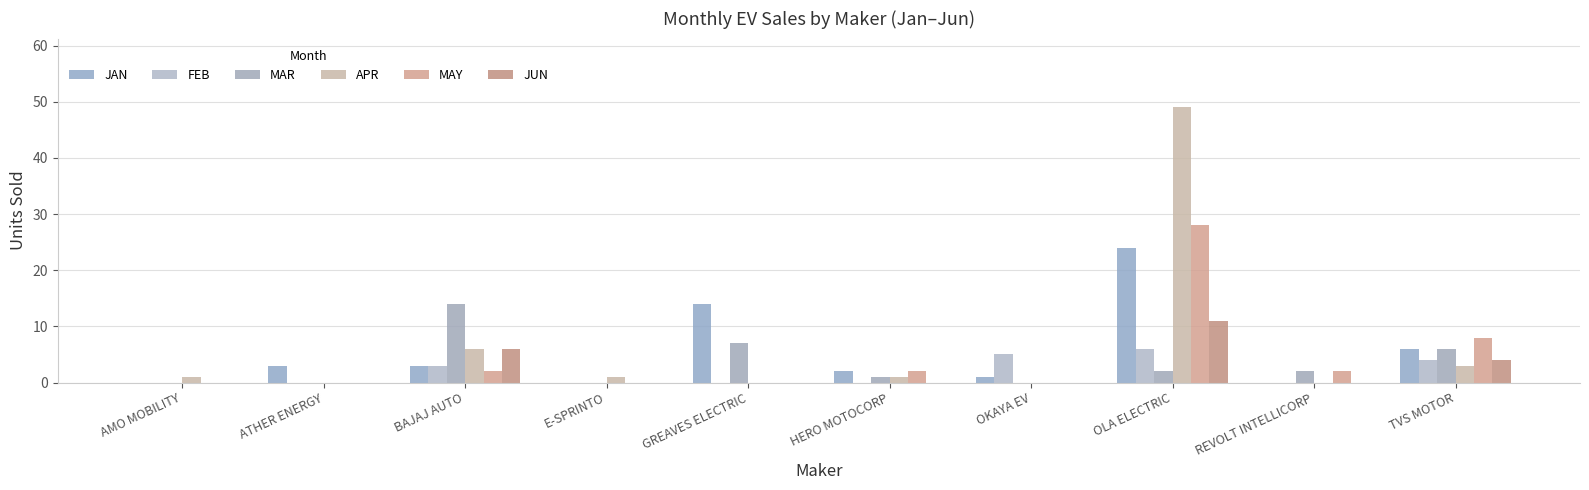

The MAY series shows 8 at TVS MOTOR. True or false?

True